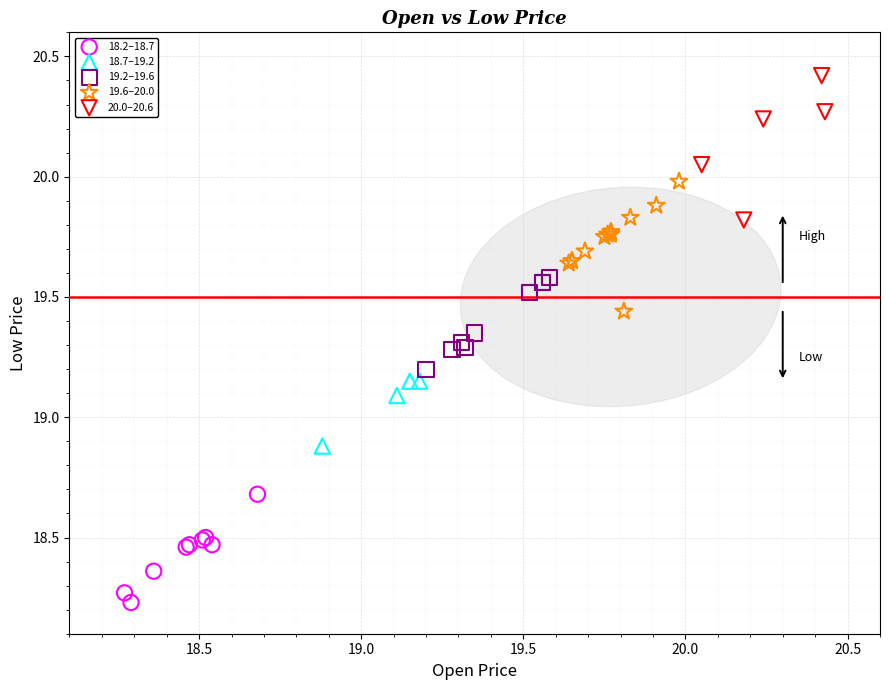

Which series contains the highest Y value?

20.0–20.6